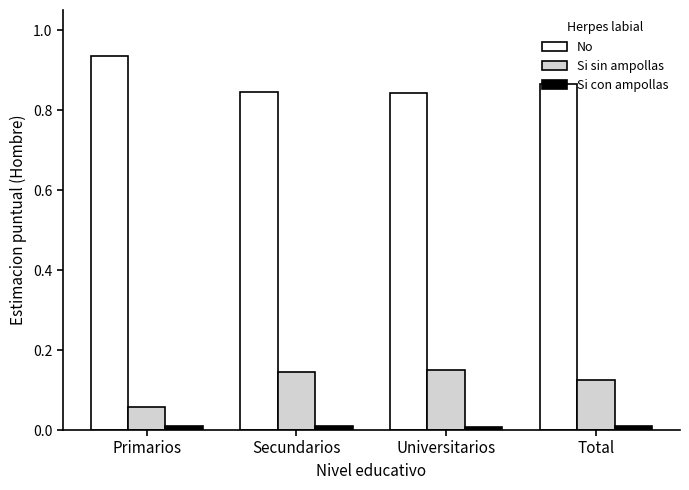

Which series has the largest total across all categories?

No